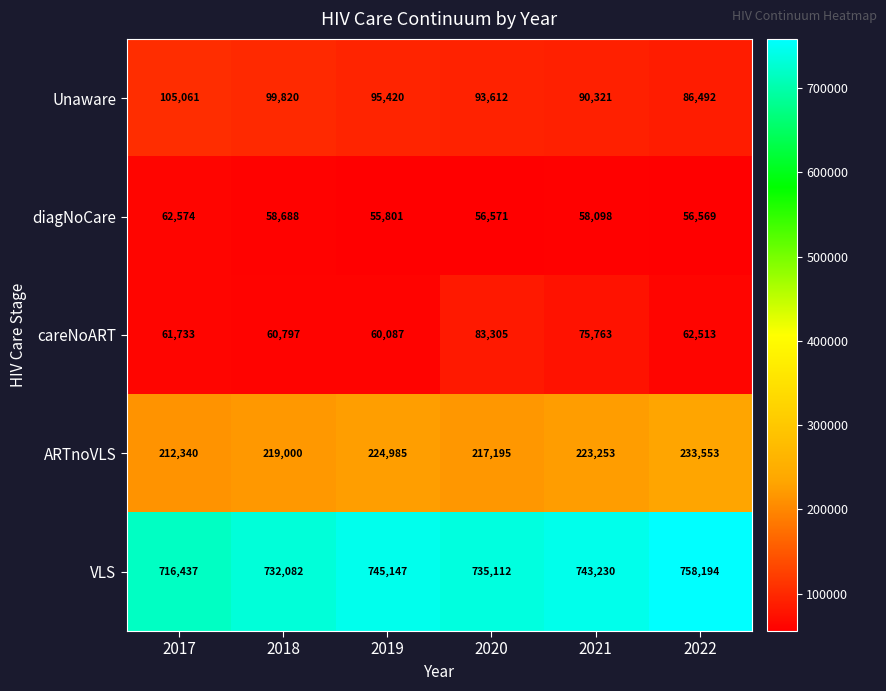

Which series has the largest total across all categories?

VLS